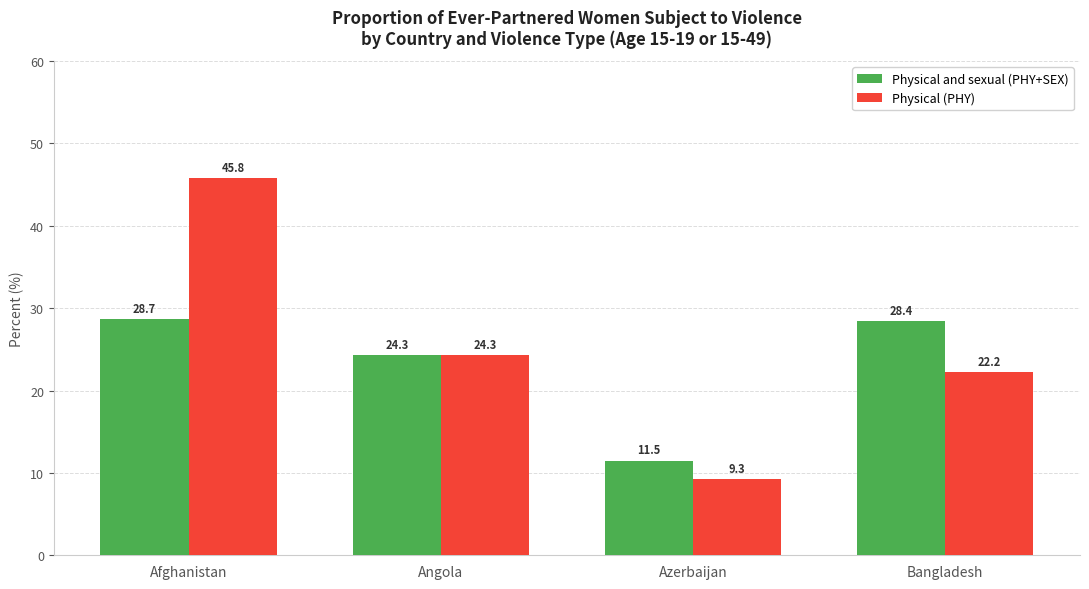

What position from the right is Azerbaijan?

2